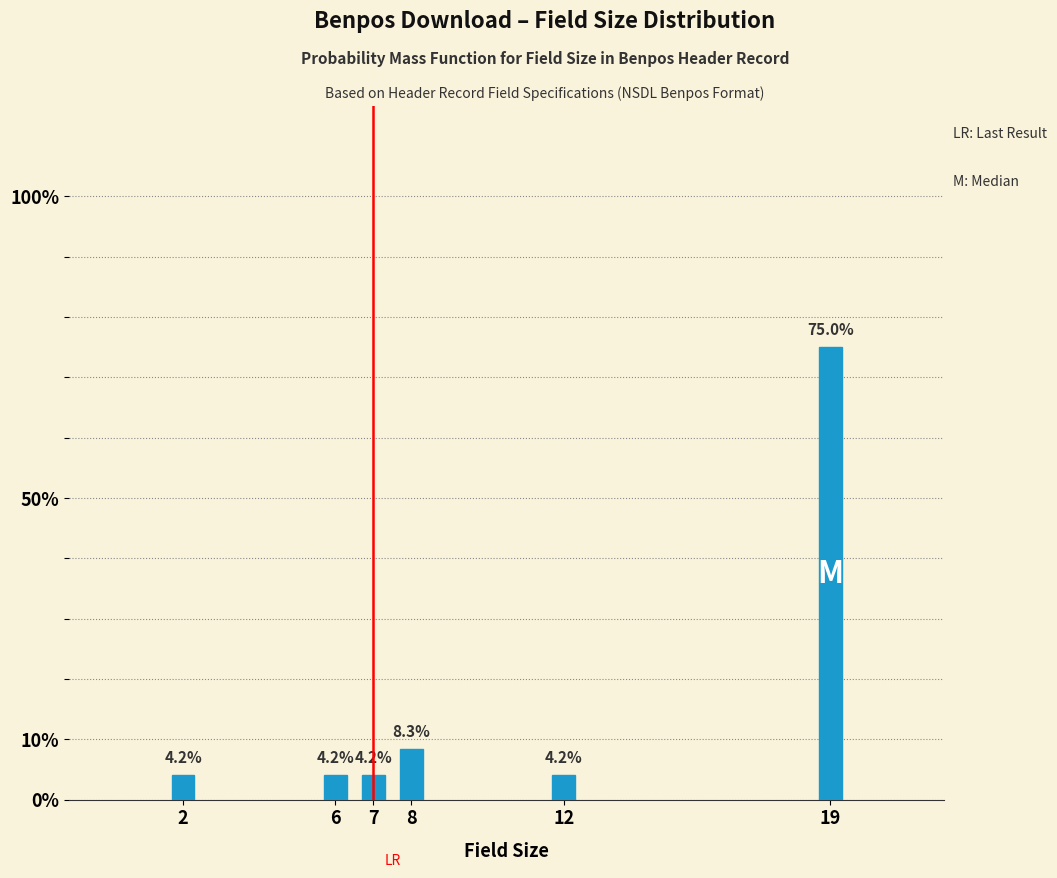

Reading left to right, extract all data points from this chart.

2=4.2	6=4.2	7=4.2	8=8.3	12=4.2	19=75.0